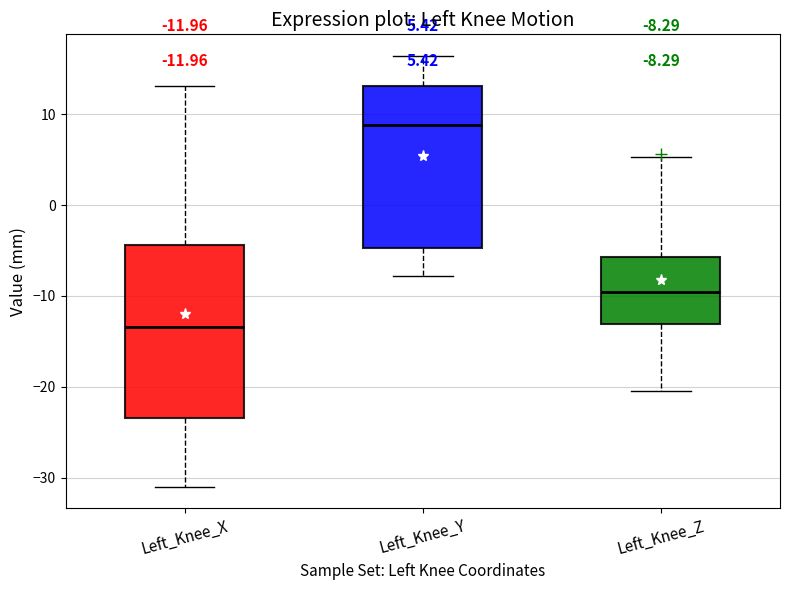

Which box is the tallest, from its lower edge to its upper edge?

Left_Knee_X